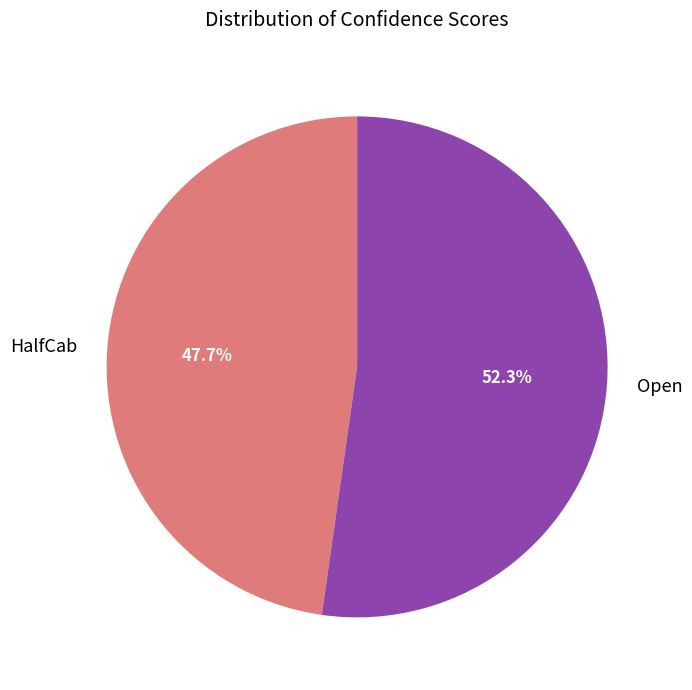

How many slices are in this pie chart?

2